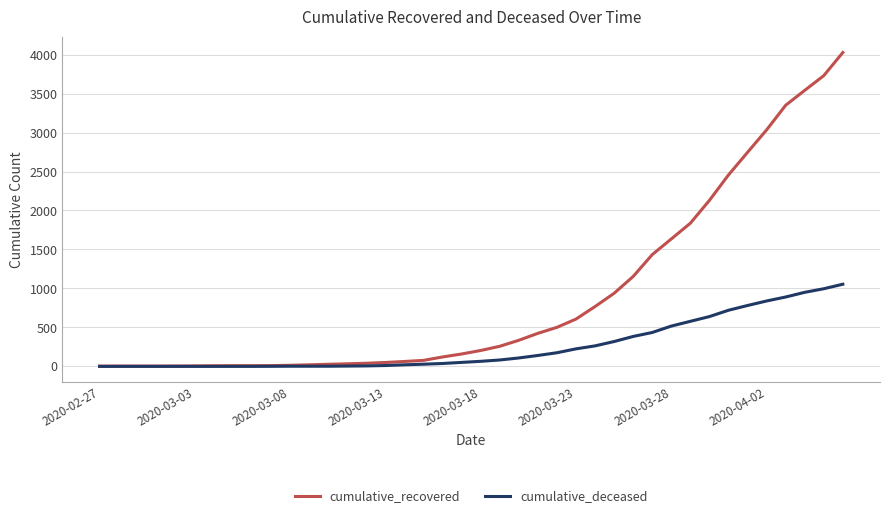

What is the minimum value for cumulative_recovered?

3